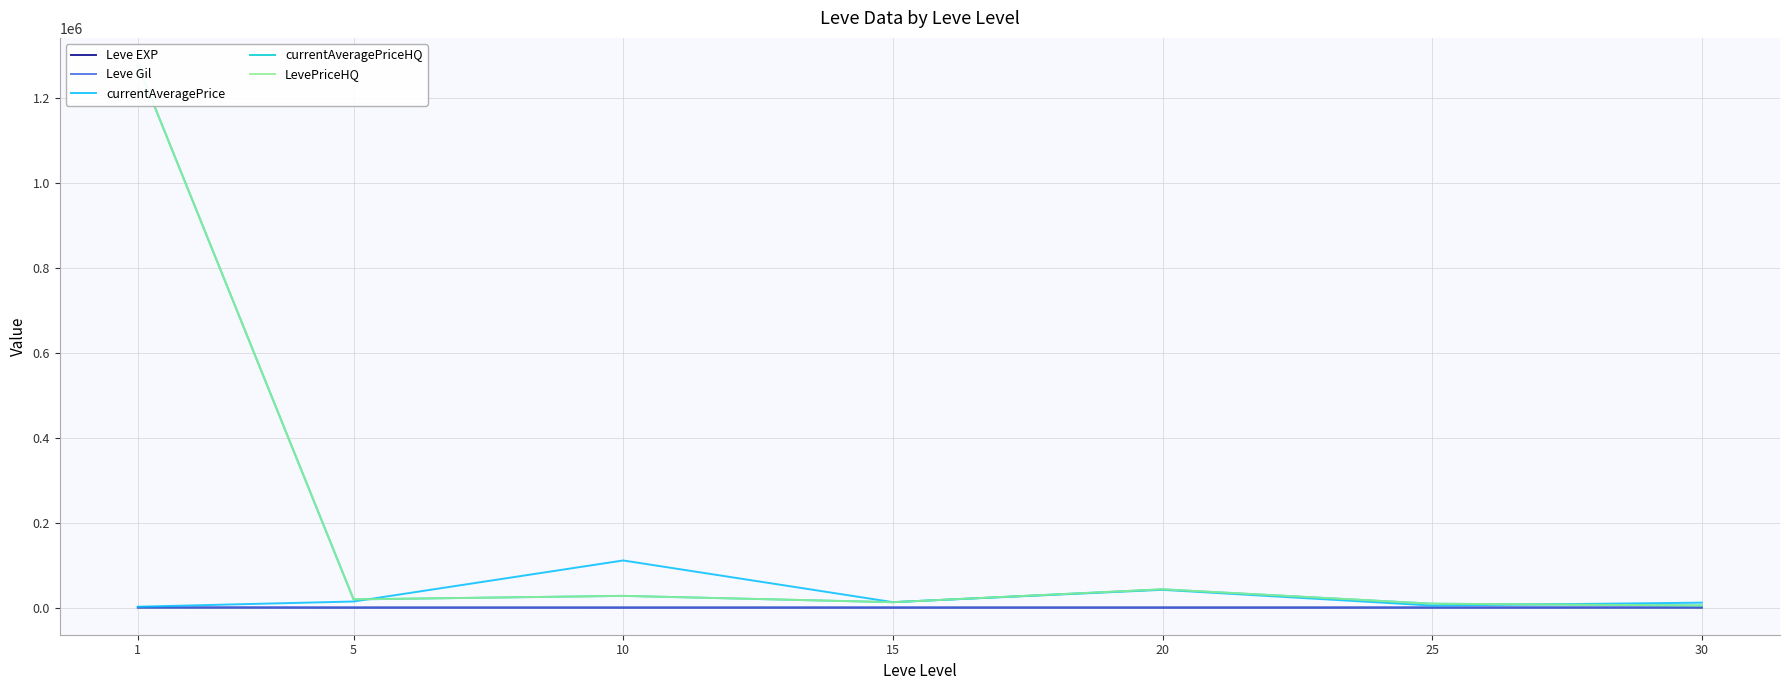

Which category has the lowest value in the currentAveragePriceHQ series?

30